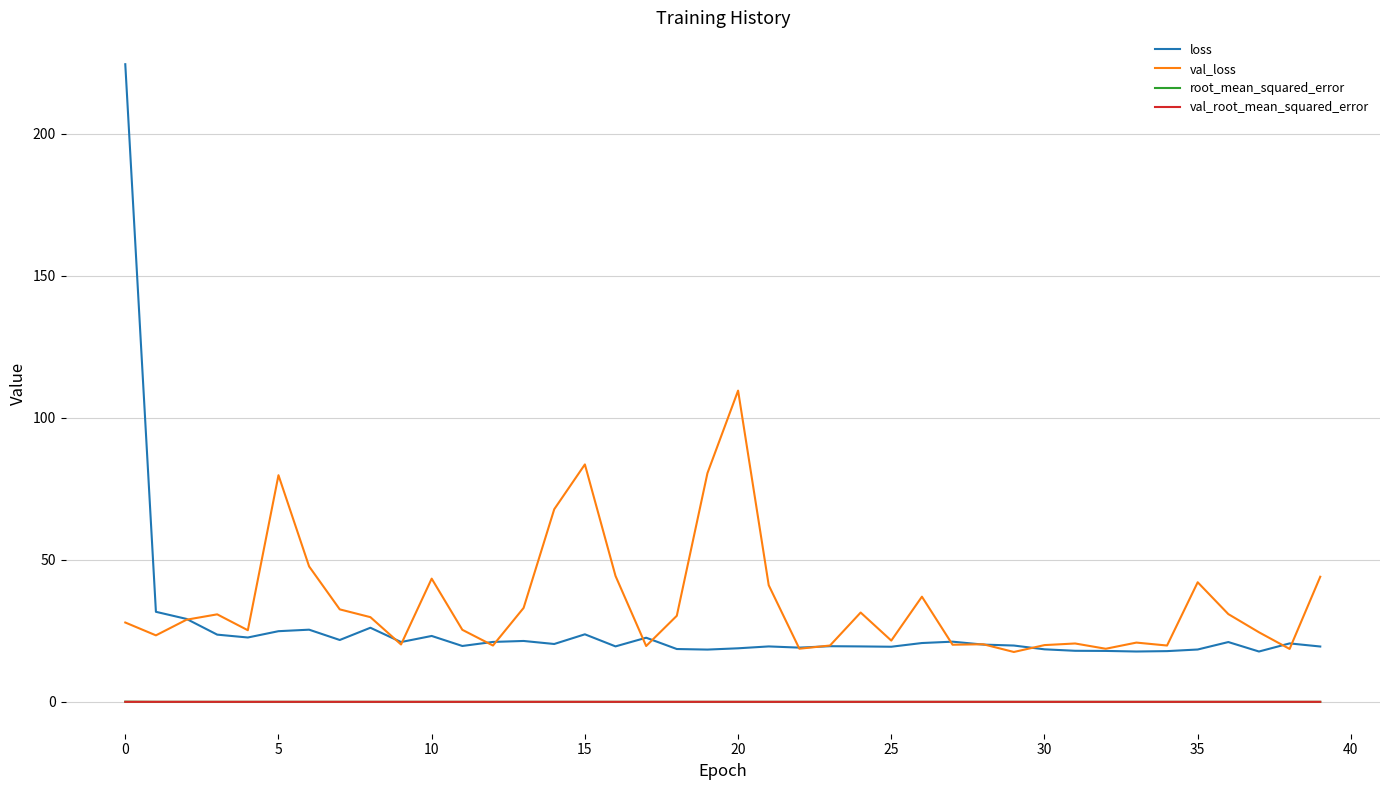

What is the highest value of the loss series?

224.5